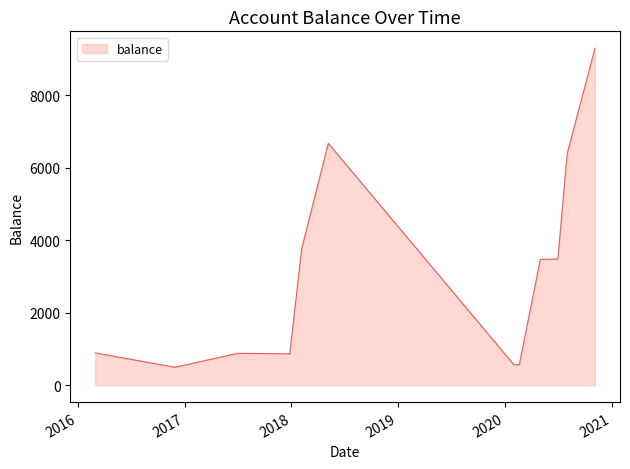

Which has a higher value, 2016-03-01 or 2018-05-07?

2018-05-07